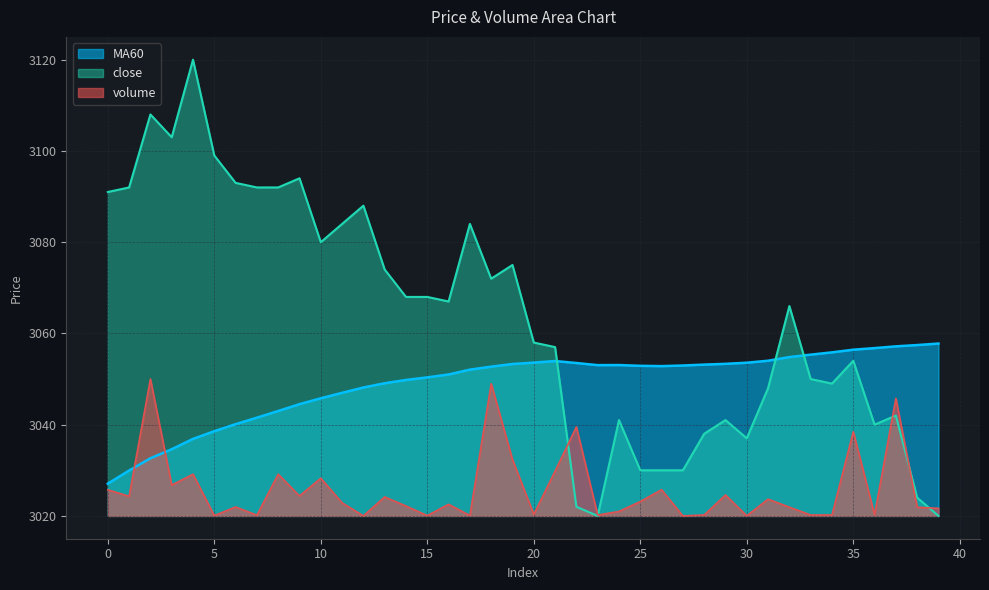

Which has a higher value, 18 or 20?

20